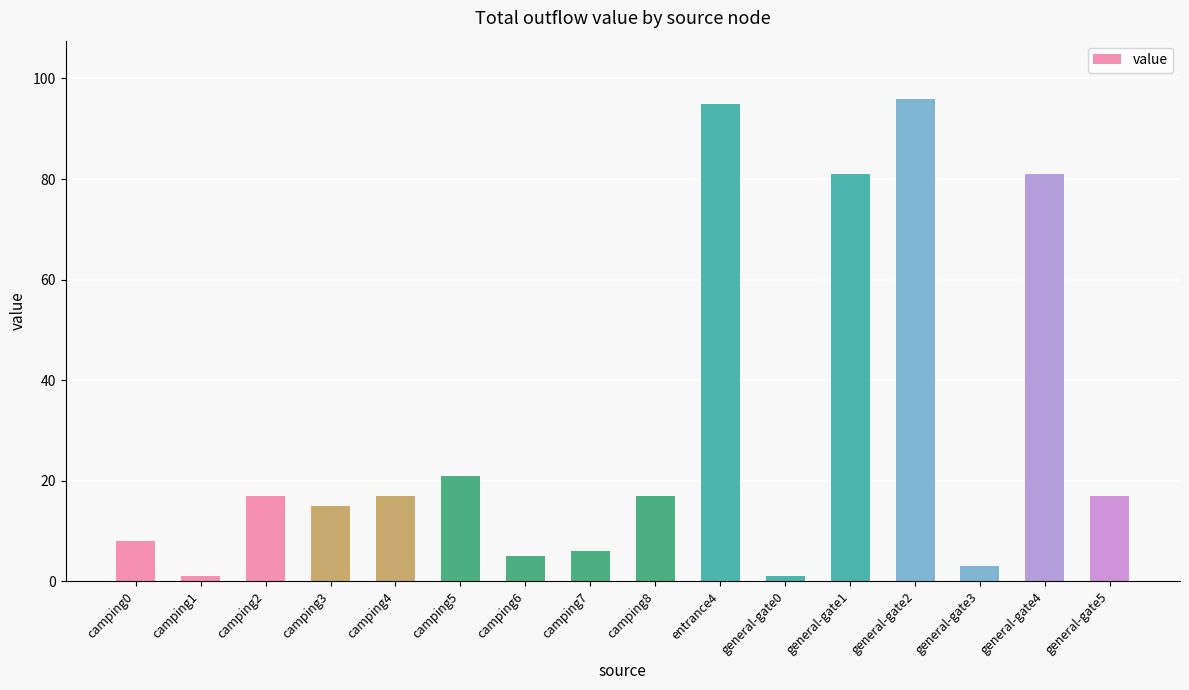

At which label is the value closest to 48?

camping5